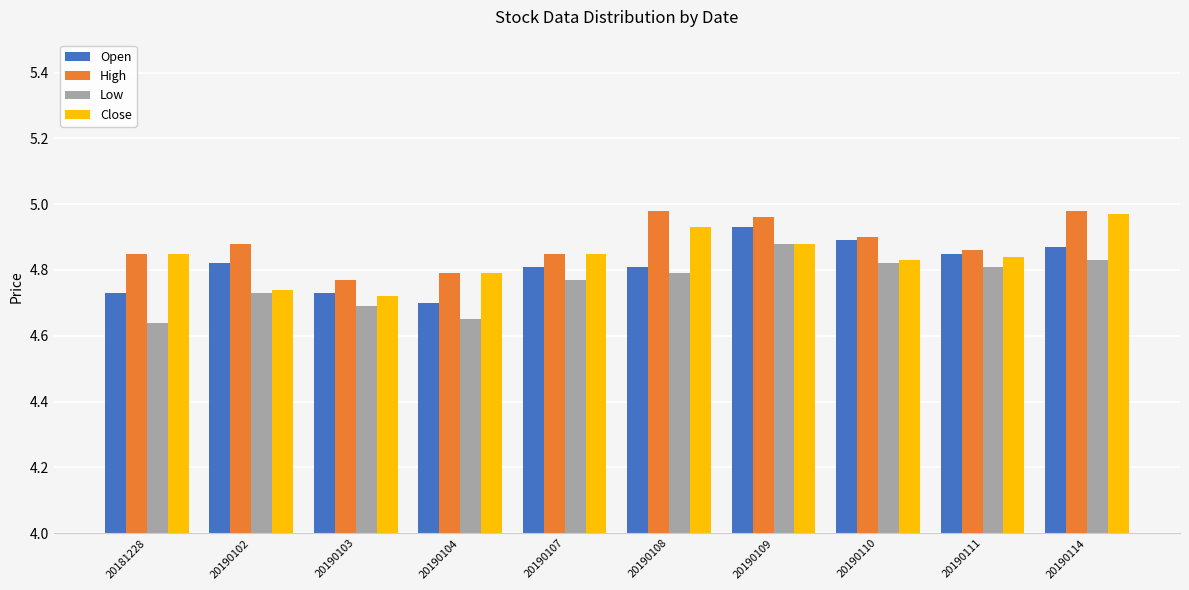

Where is Open nearest to the value 4?

20190104